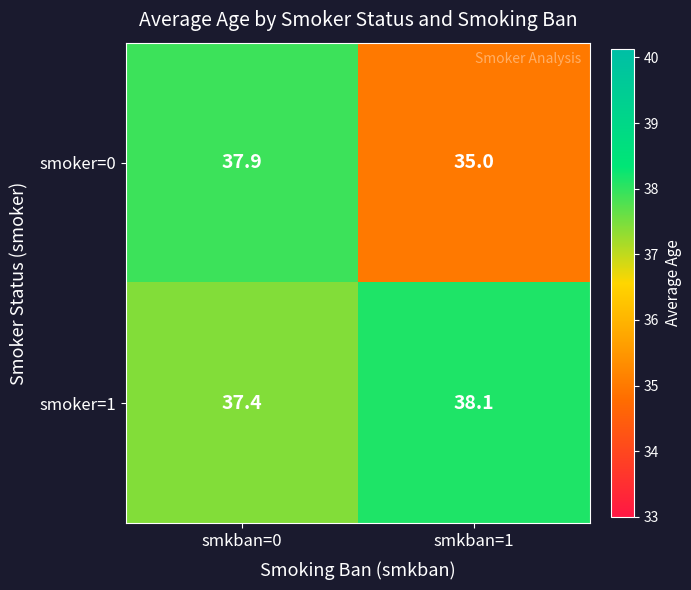

At which category is the sum across all series the highest?

smkban=0